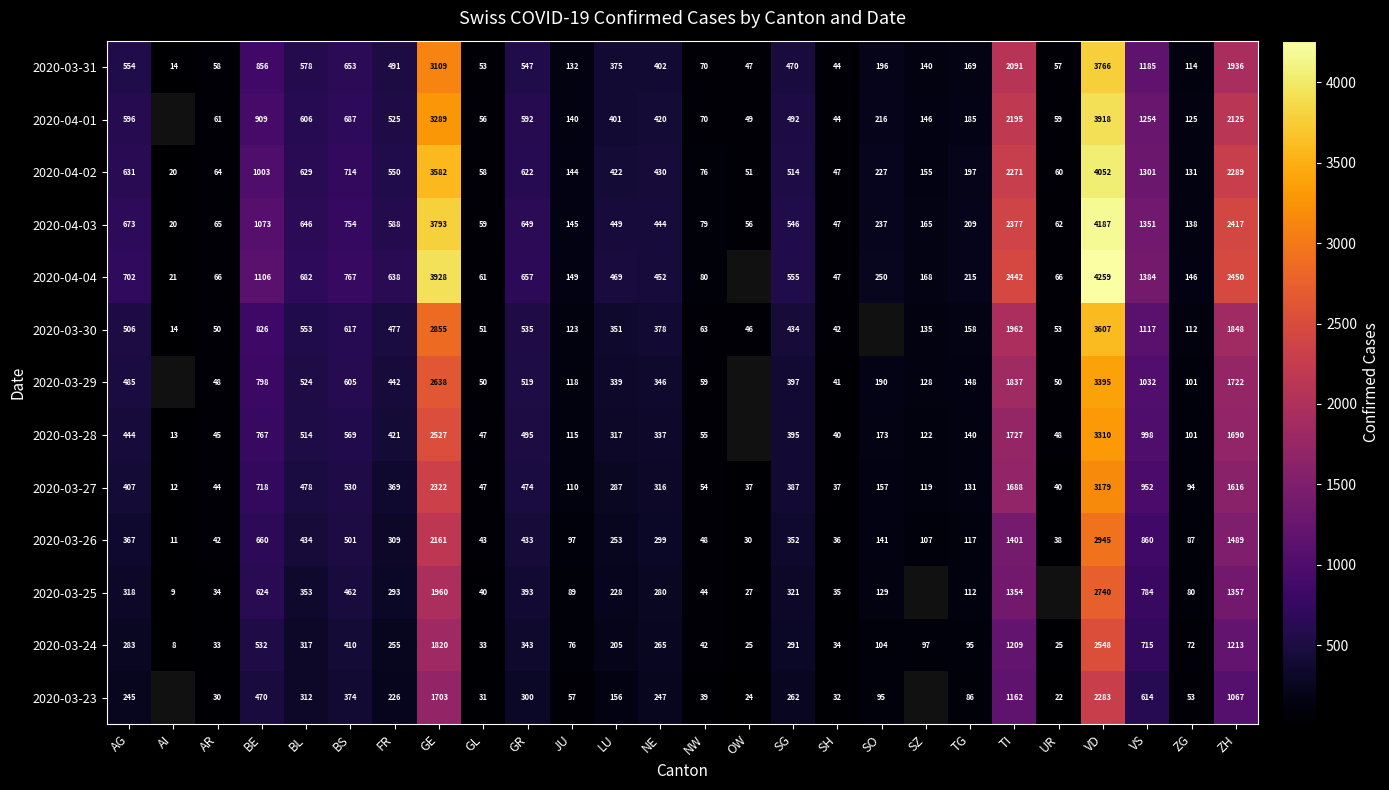

The value of 2020-03-31 at VS is 2047.3. True or false?

False